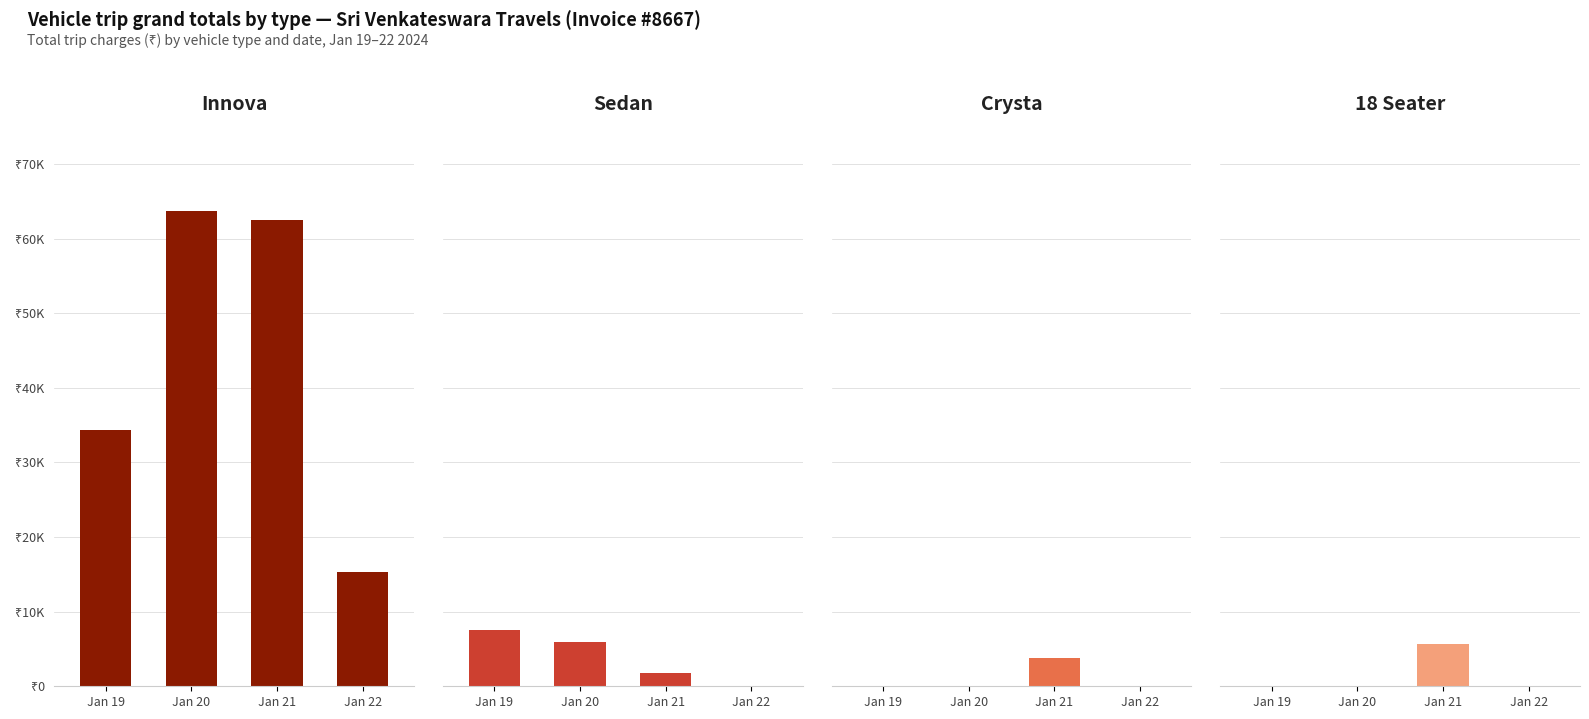

List the labels in order of Crysta value, smallest first.

Jan 19, Jan 20, Jan 22, Jan 21